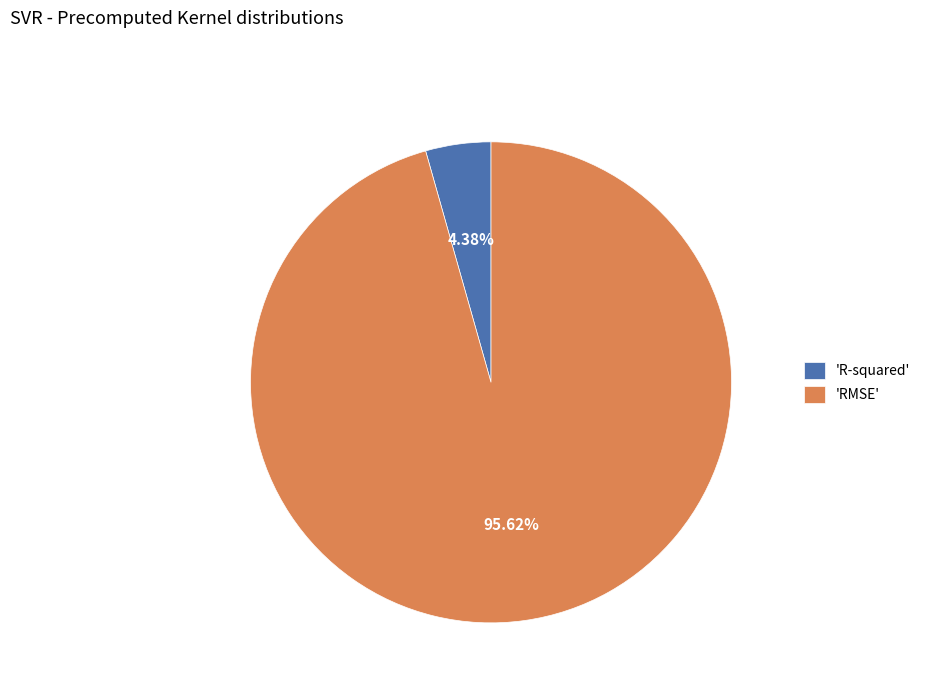

Which category has the smallest portion of the pie?

'R-squared'